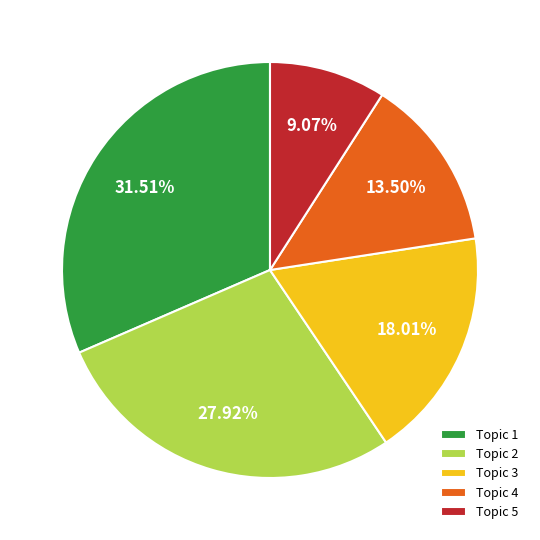

Is there a majority slice in this chart?

No